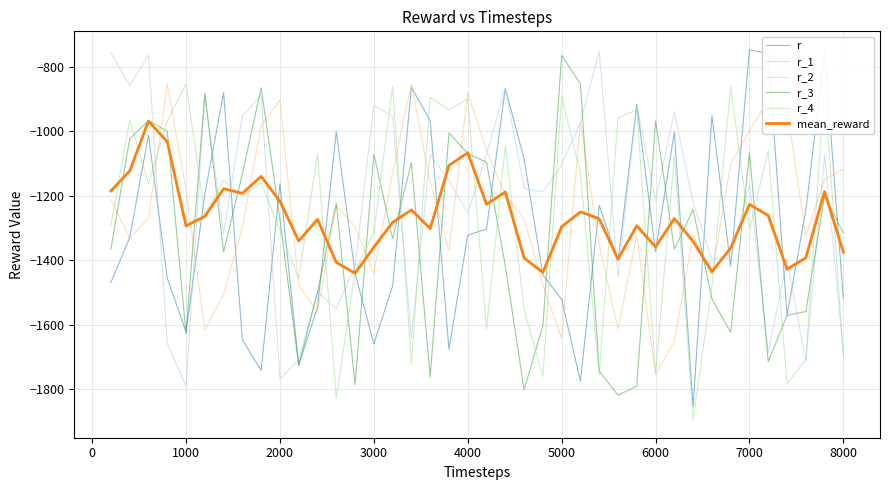

What is the difference between the second highest and second lowest values in the r_3 series?

948.6